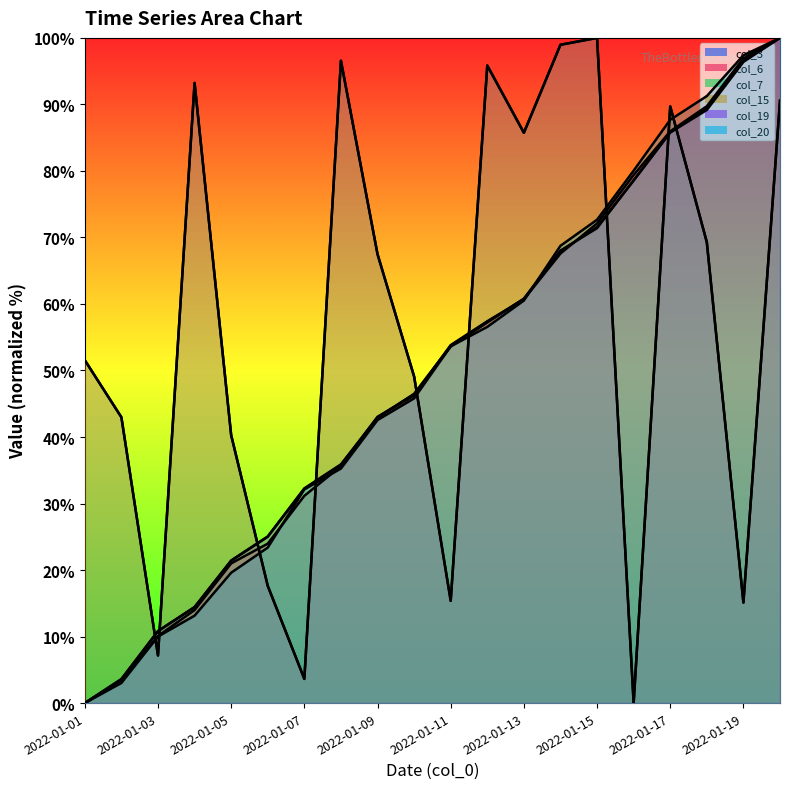

Where do col_20 and col_7 first cross each other?

2022-01-10 and 2022-01-11